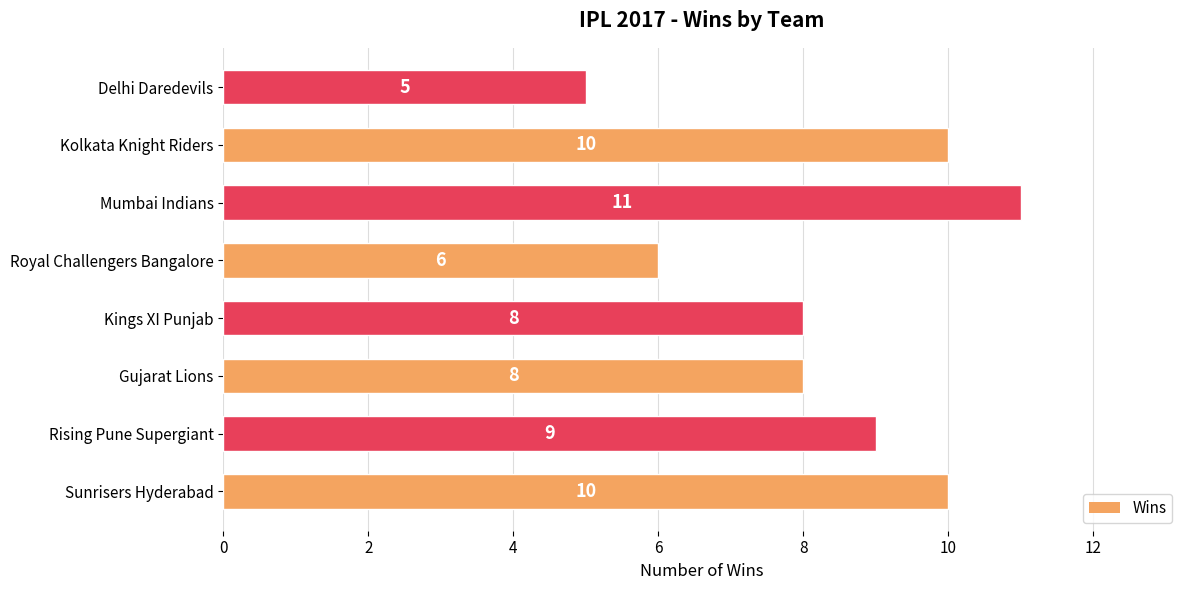

What is the change in value from Rising Pune Supergiant to Royal Challengers Bangalore?

-3